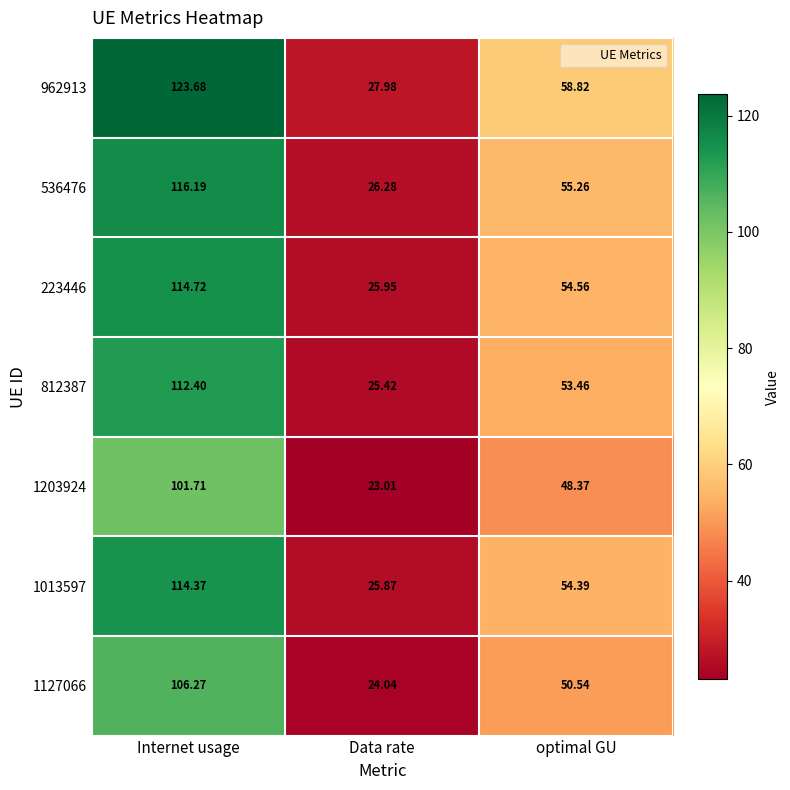

List the labels in order of 536476 value, largest first.

Internet usage, optimal GU, Data rate